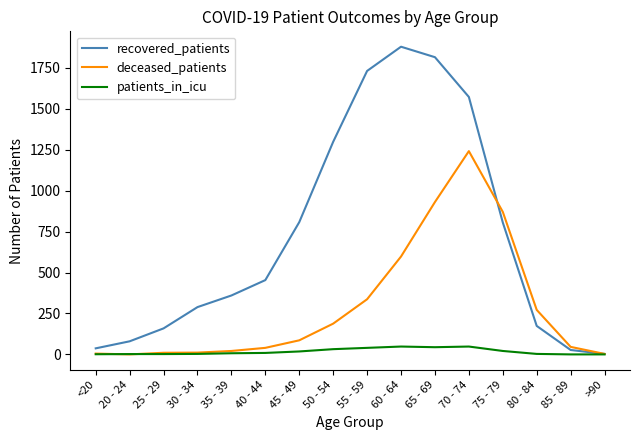

What is the maximum value for deceased_patients?

1242